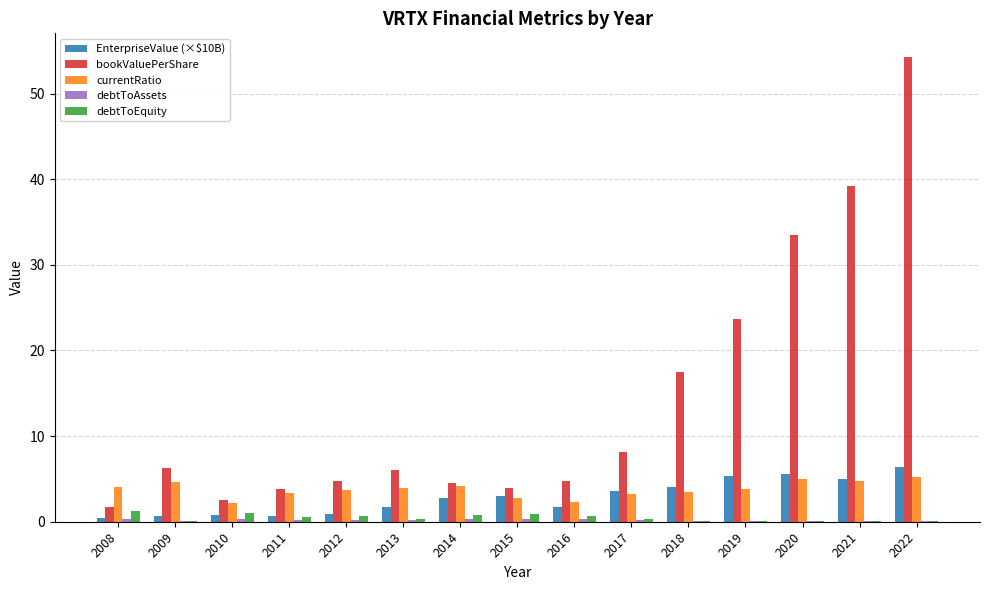

At which category is the sum across all series the highest?

2022